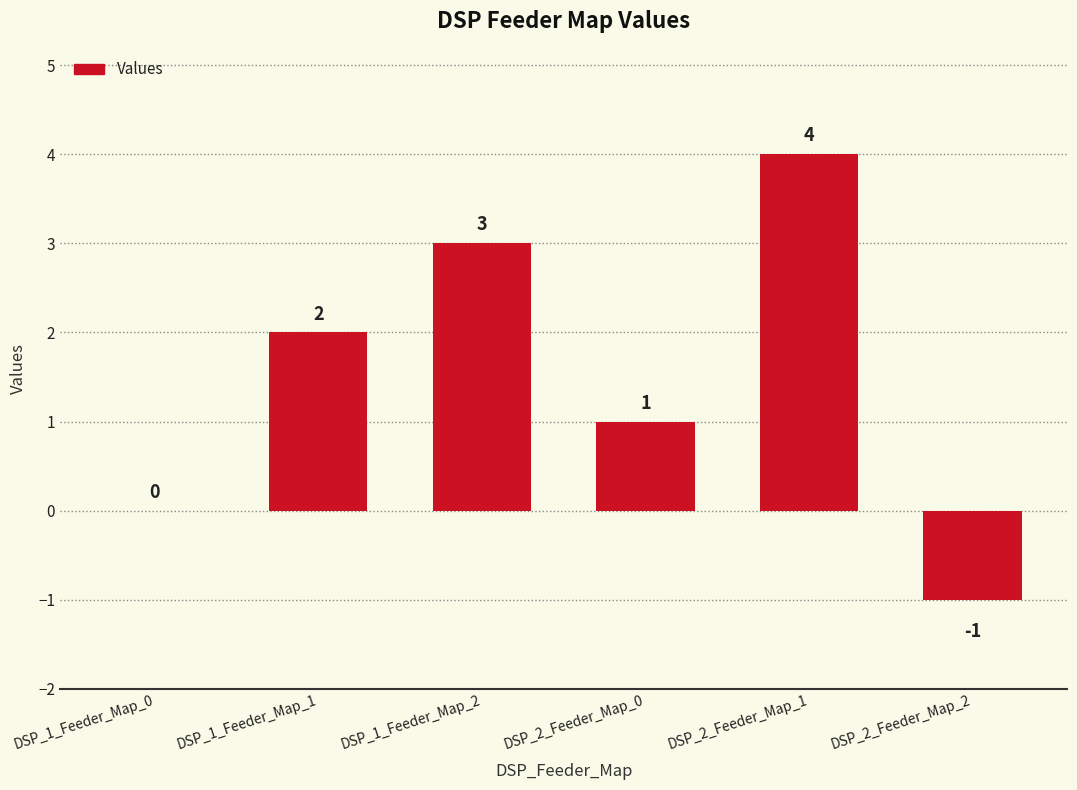

Reading left to right, transcribe all the data shown in this chart.

0	2	3	1	4	-1